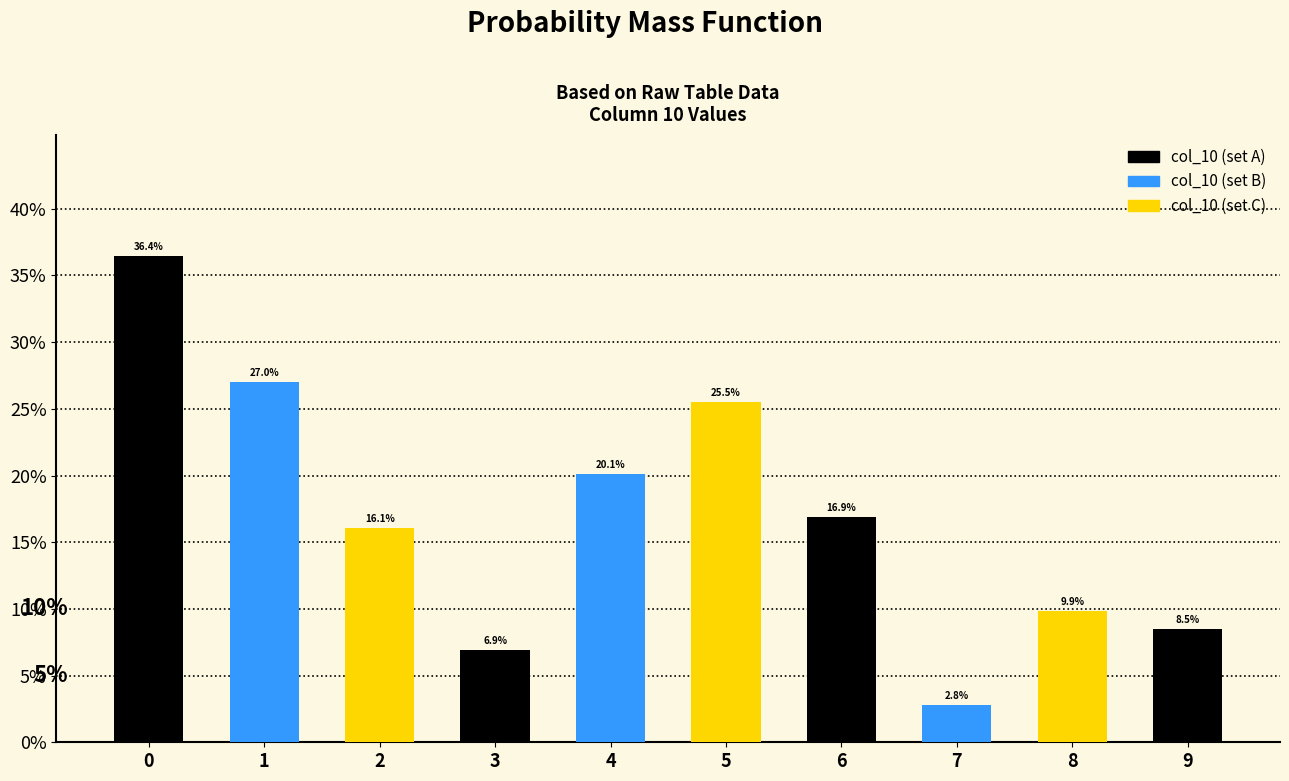

Does the chart contain any negative values?

No